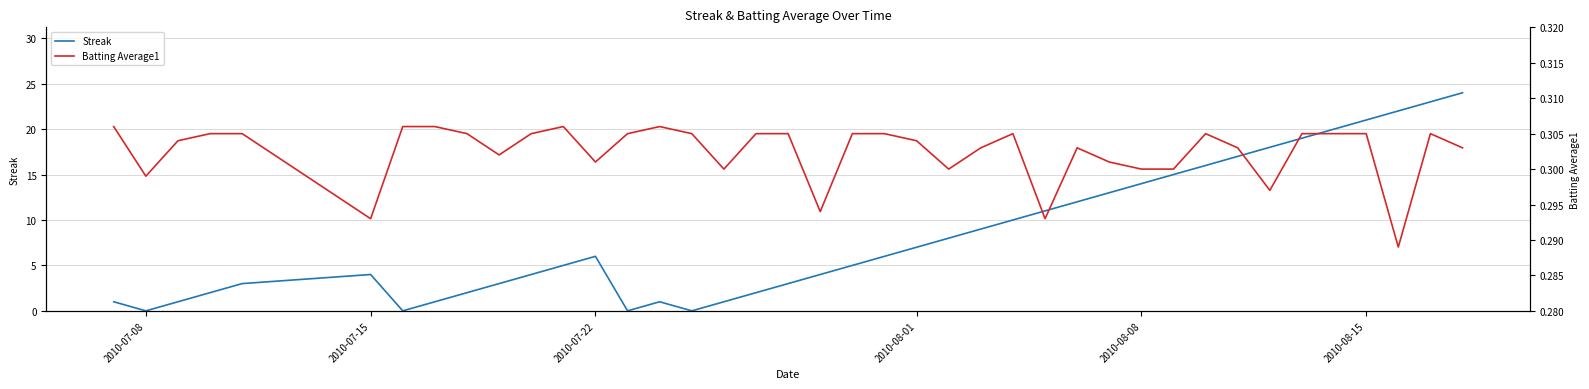

In Batting Average1, how many points are higher than both neighbors (excluding endpoints)?

6